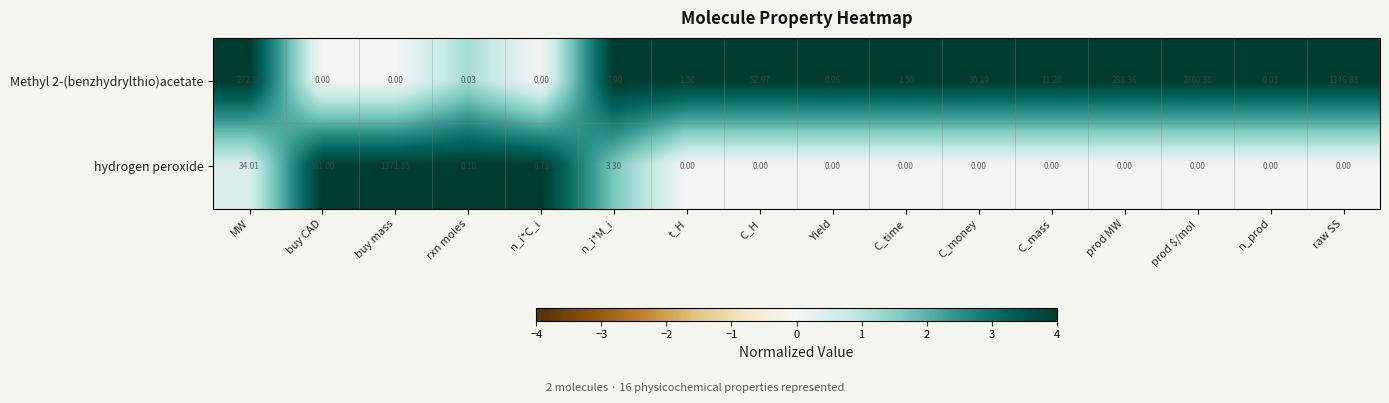

List the series in order of their overall mean, lowest first.

hydrogen peroxide, Methyl 2-(benzhydrylthio)acetate